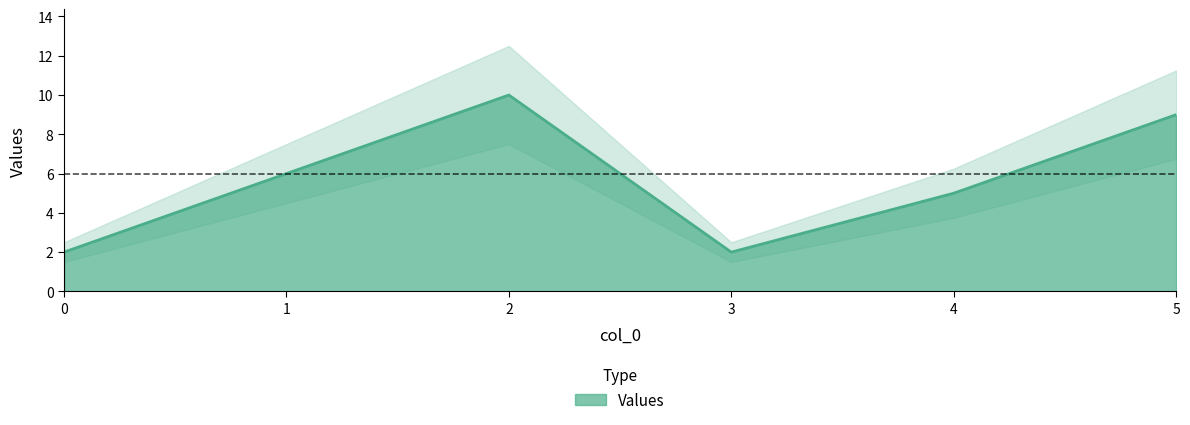

Does the chart display data point markers on the line(s)?

No